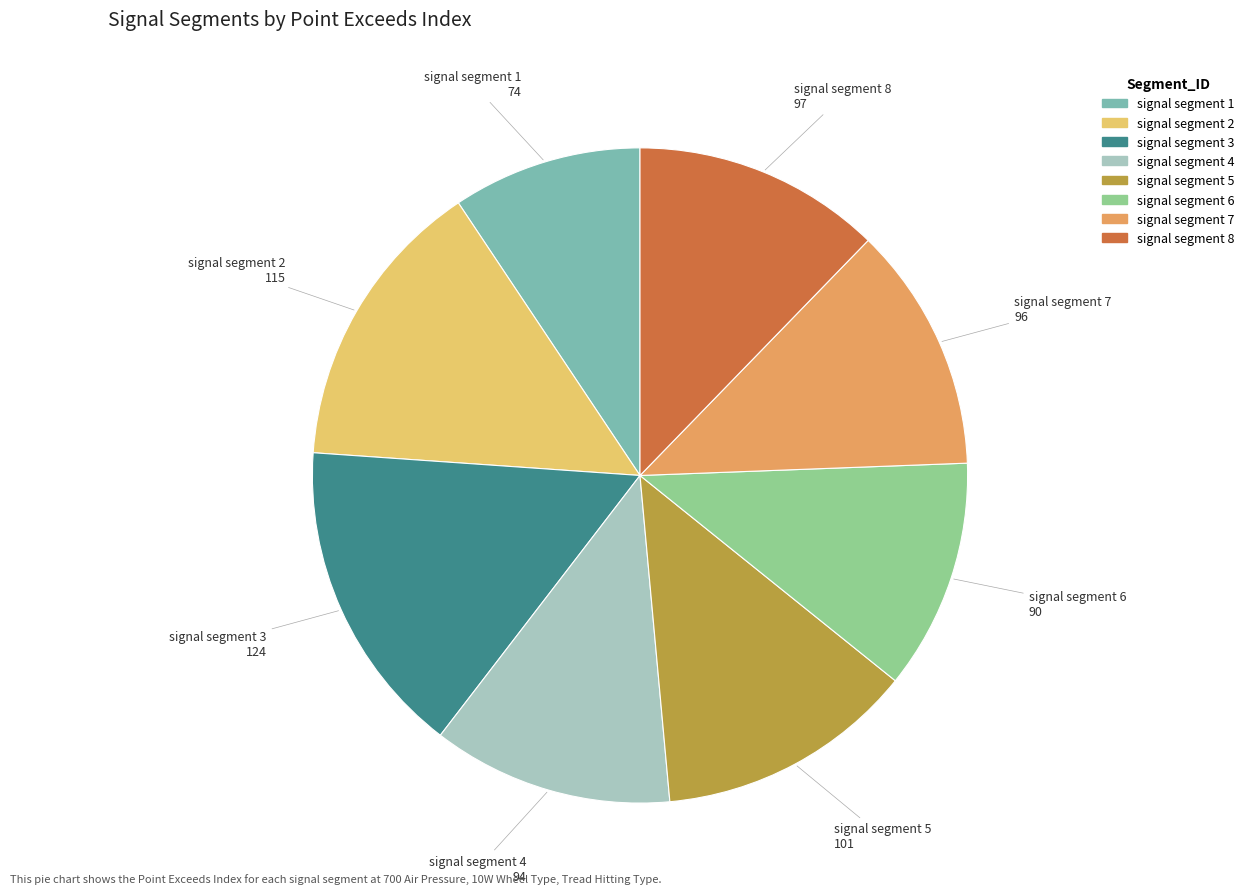

Does signal segment 4 account for over 50% of the chart?

No